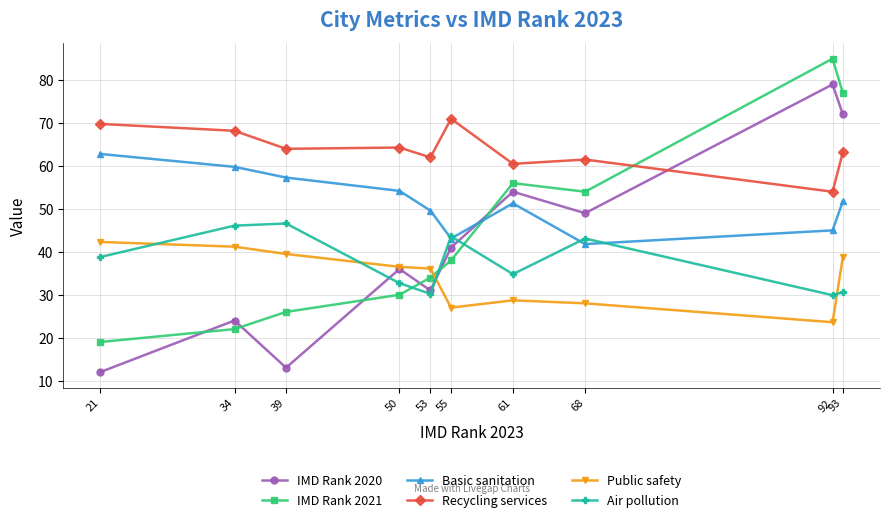

The Public safety series shows 38.8 at 93. True or false?

True